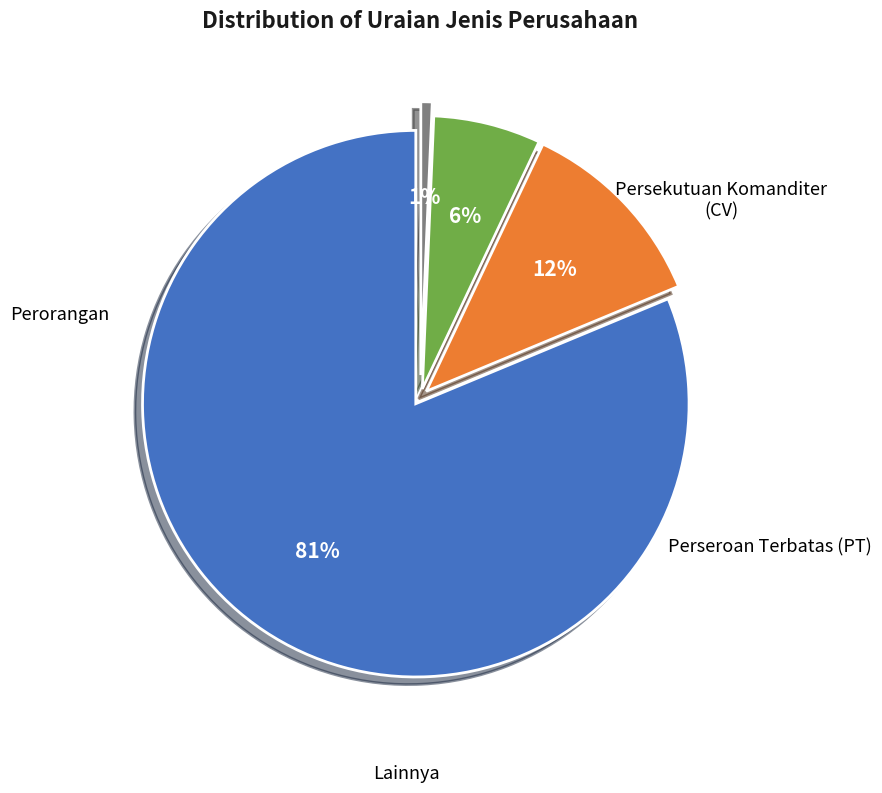

To the nearest percent, what portion does Perseroan Terbatas (PT) represent?

12%